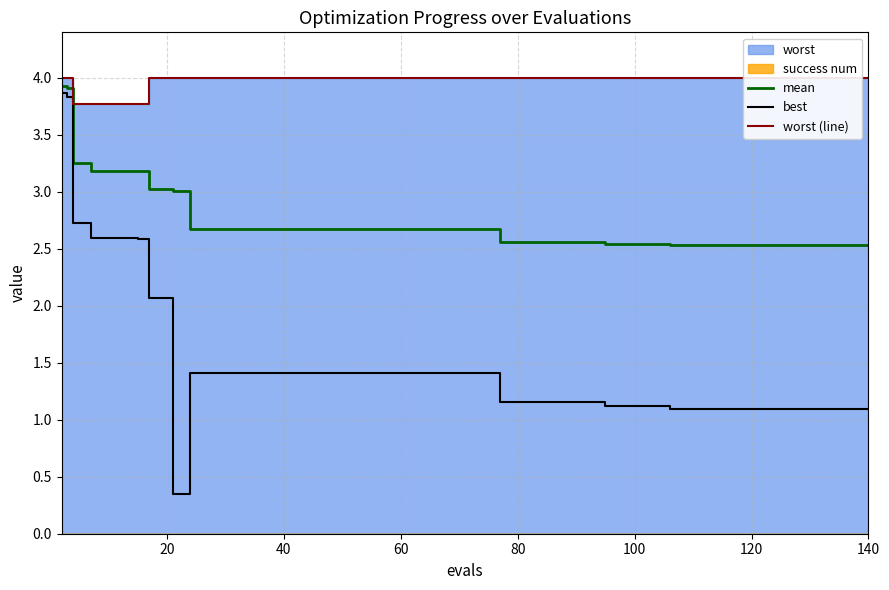

What is the lowest value of the worst (line) series?

3.8